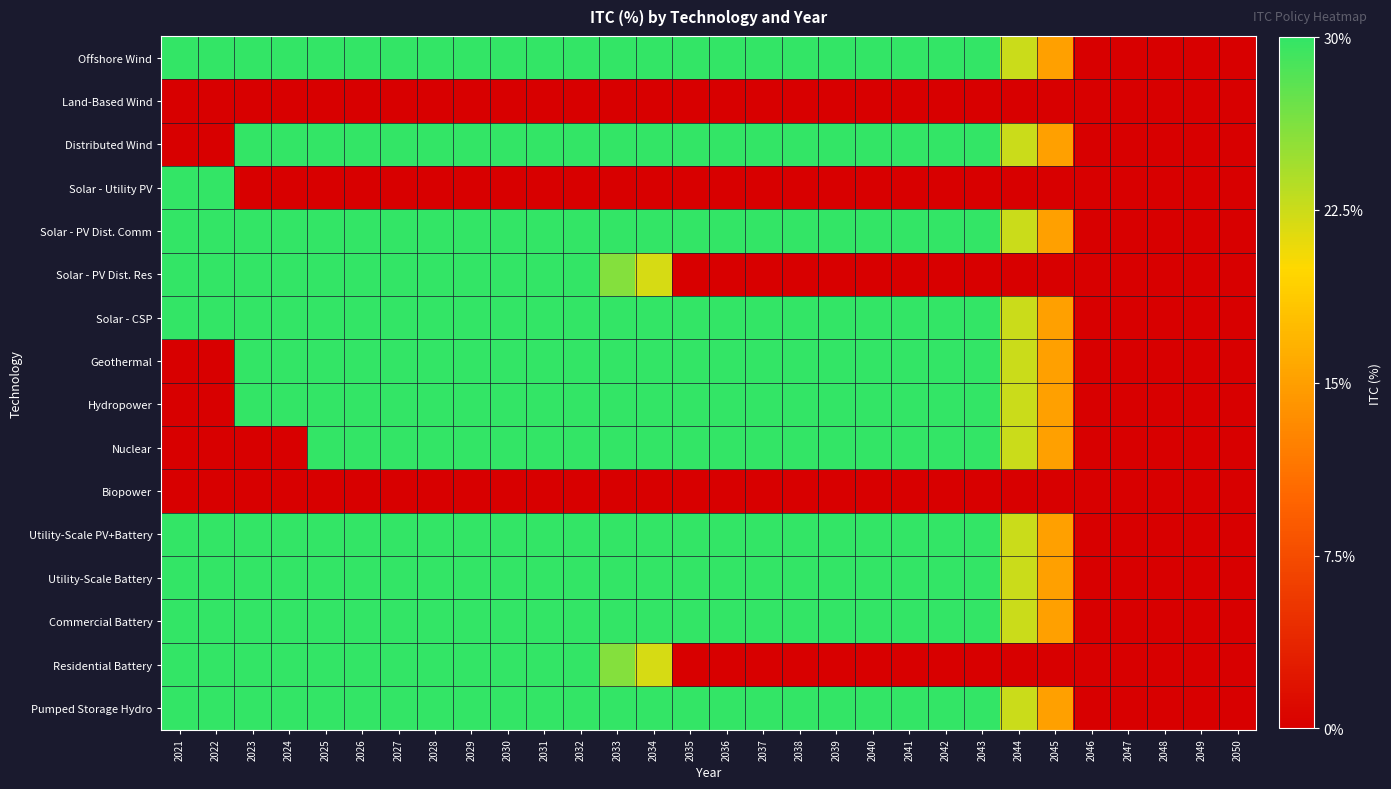

What is the total value across all series at 2038?

3.3